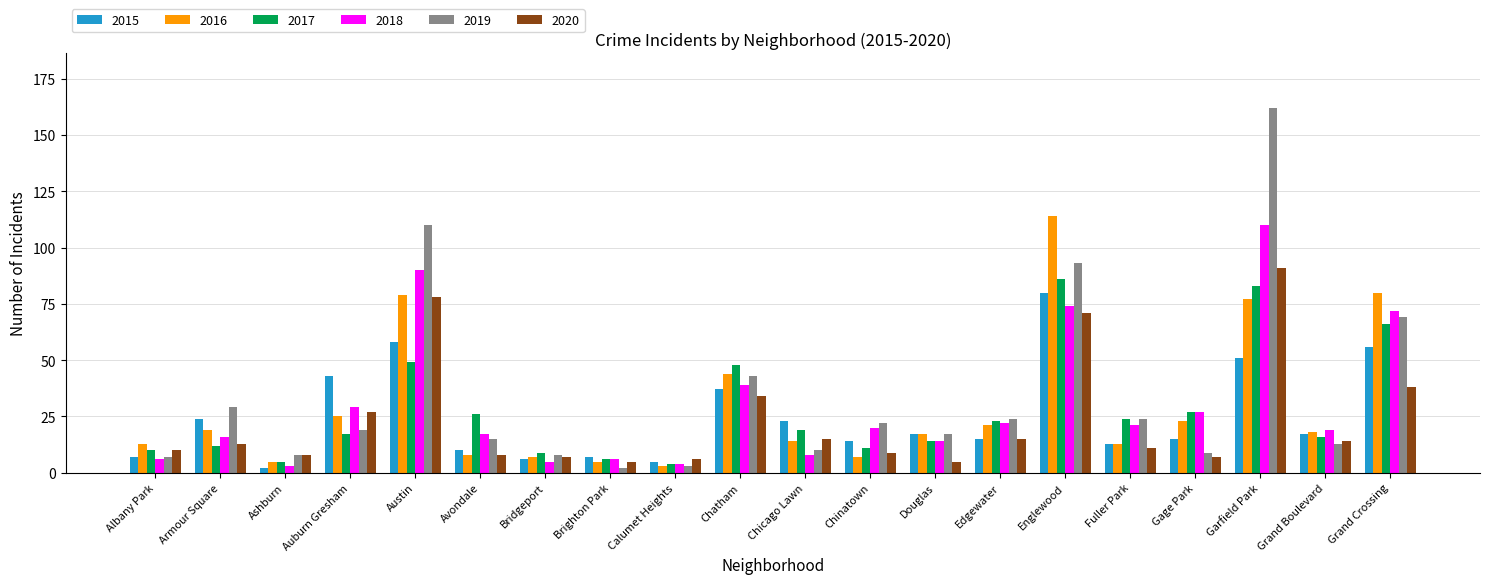

Is the value of 2020 at Chicago Lawn greater than the value of 2018 at Chinatown?

No